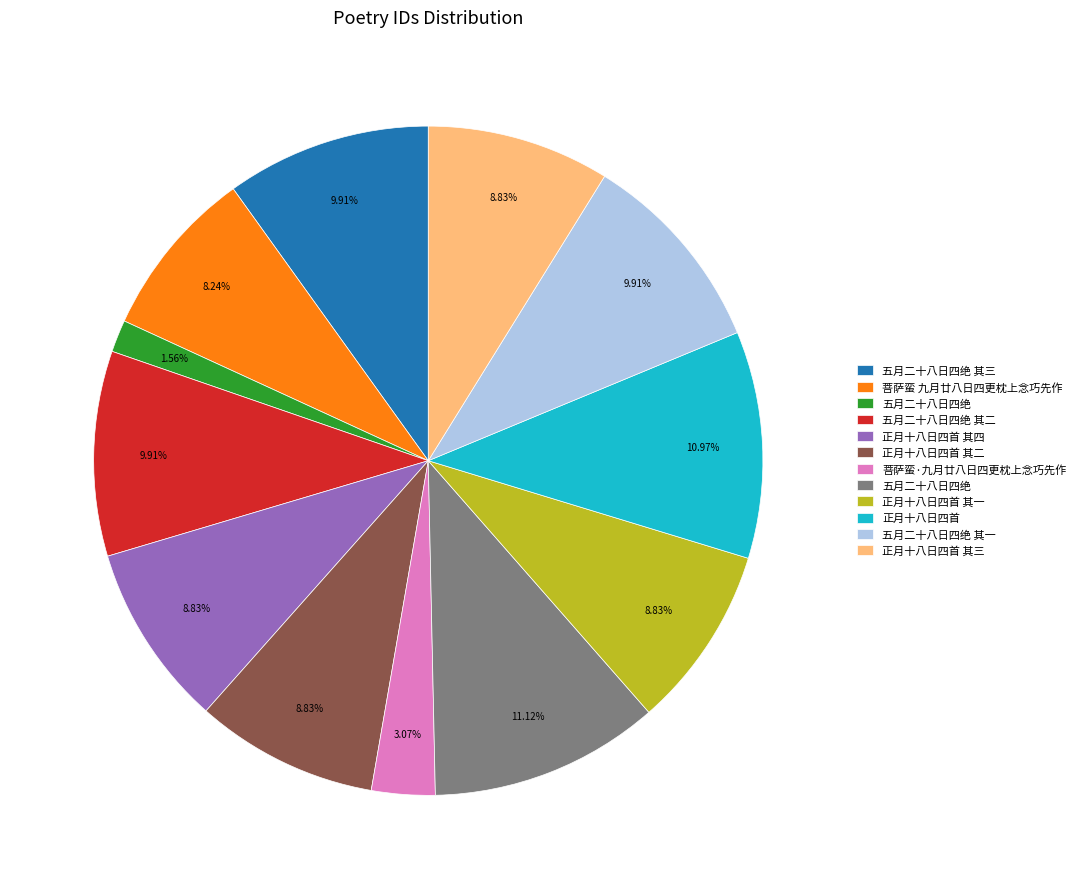

Is there a majority slice in this chart?

No